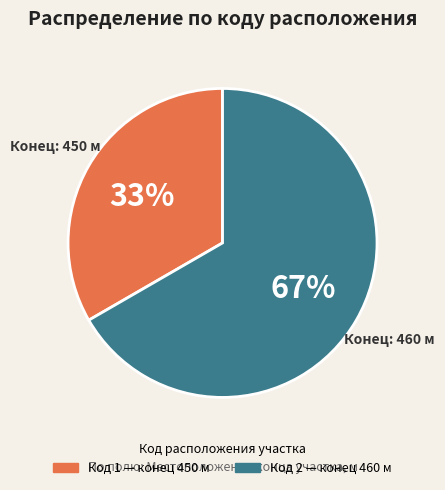

How many slices are in this pie chart?

2